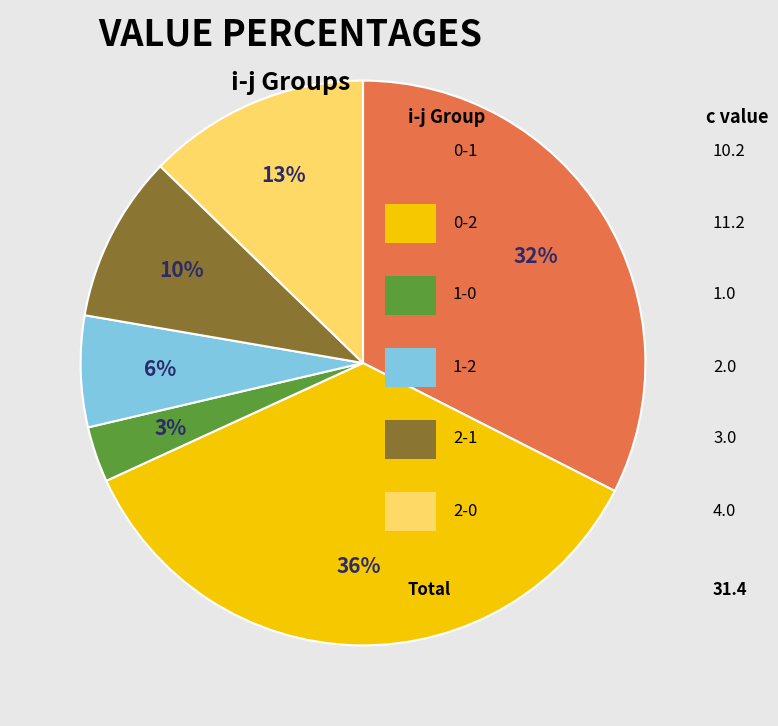

Does any single category account for the majority?

No